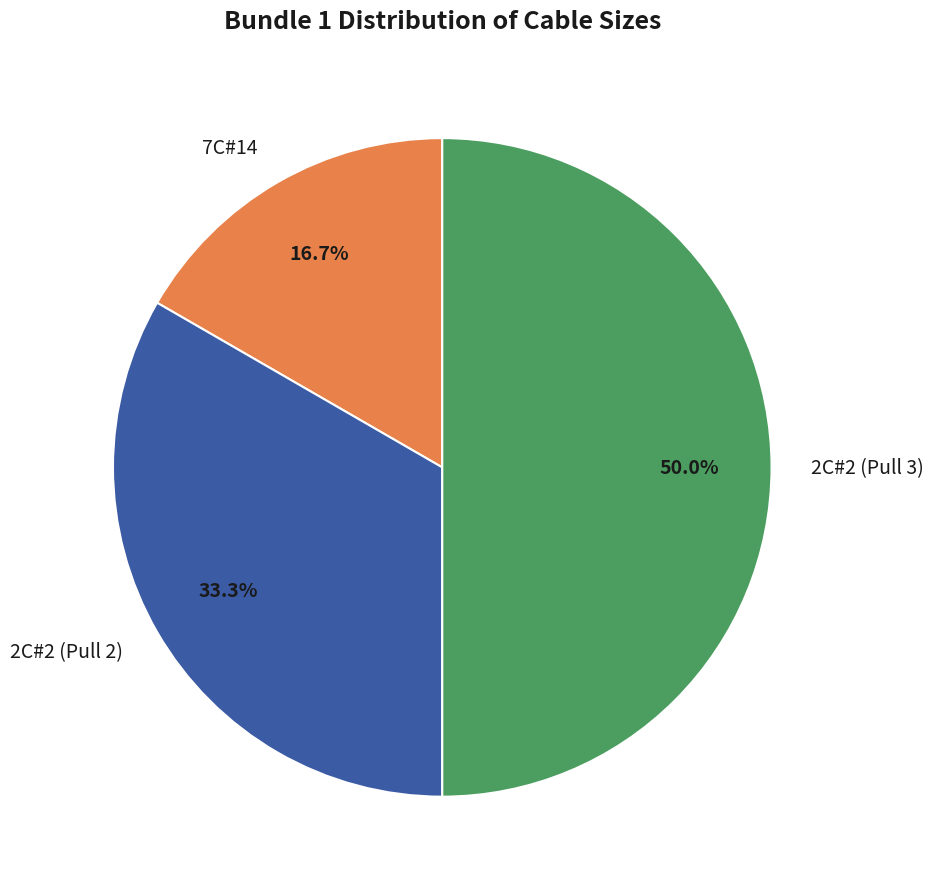

To the nearest percent, what is the average slice percentage?

33%